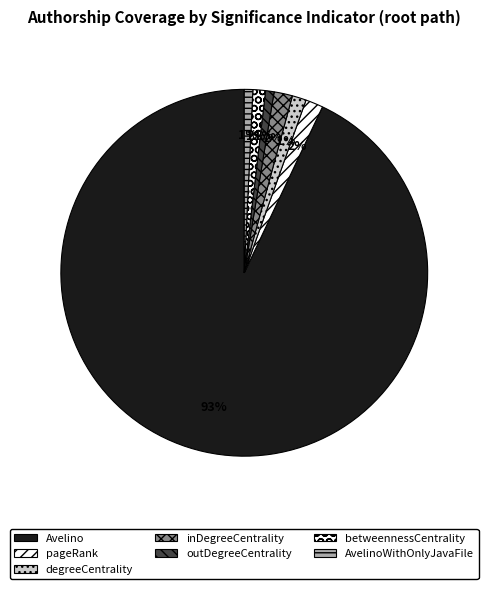

Between Avelino and betweennessCentrality, which is larger?

Avelino